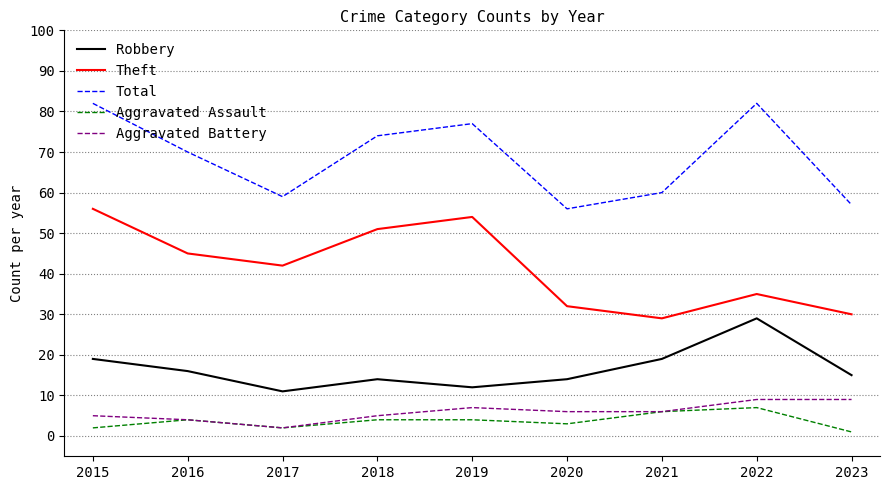

What is the sum of all Theft values?

374